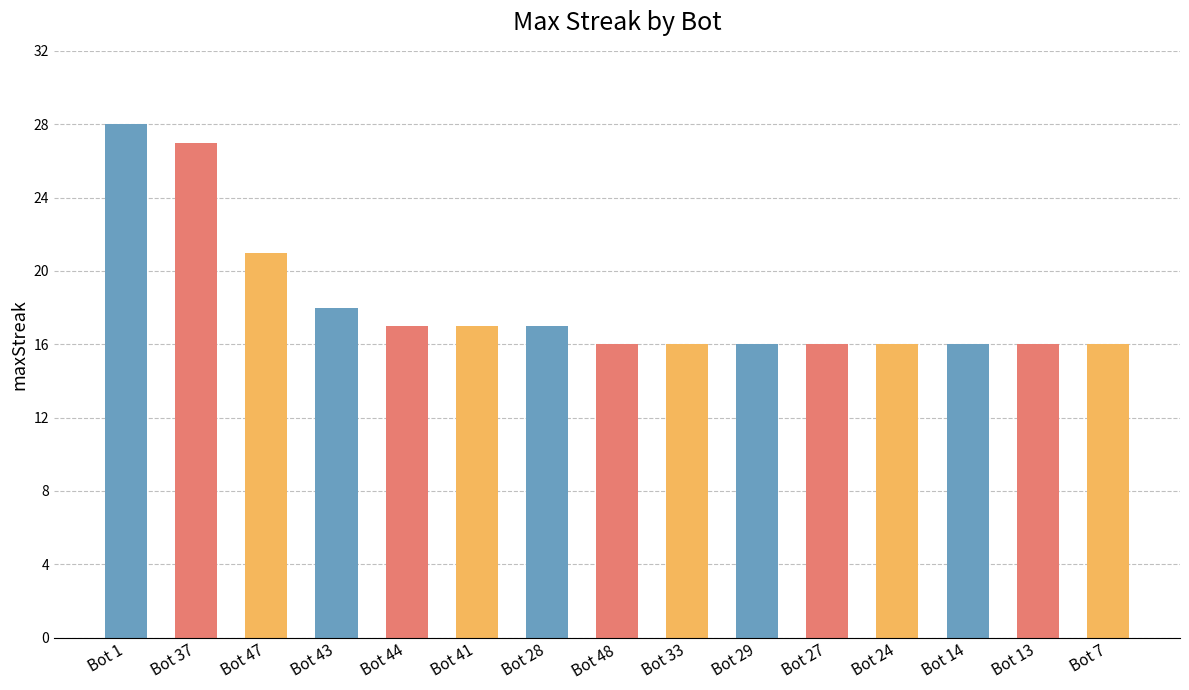

Reading right to left, transcribe all the data shown in this chart.

16	16	16	16	16	16	16	16	17	17	17	18	21	27	28